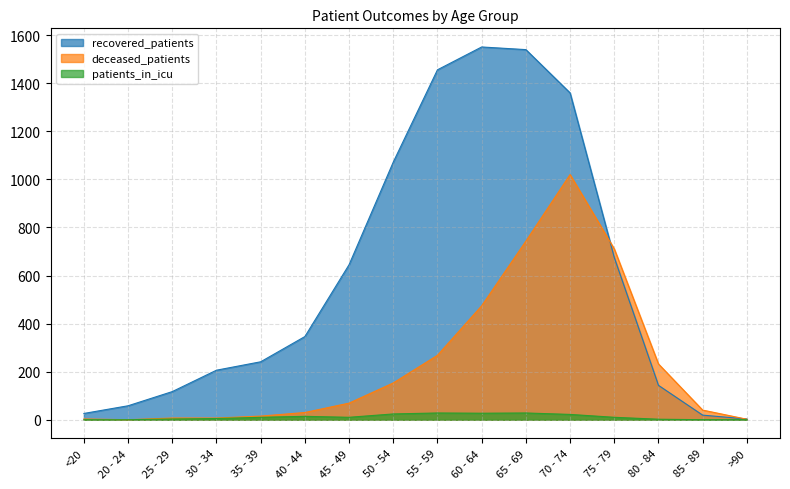

What is the label of the 12th point from the right?

35 - 39